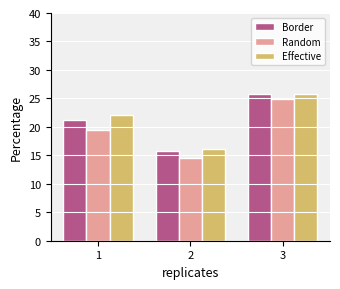

Which series has the largest range (max minus min)?

Random